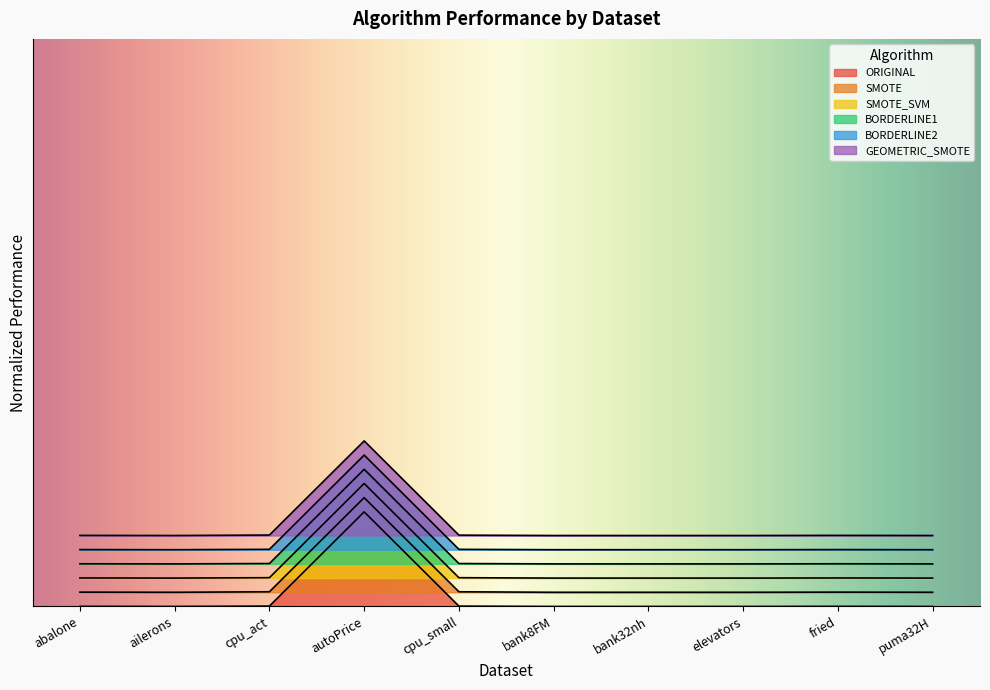

At which category does SMOTE_SVM reach its first local valley?

ailerons